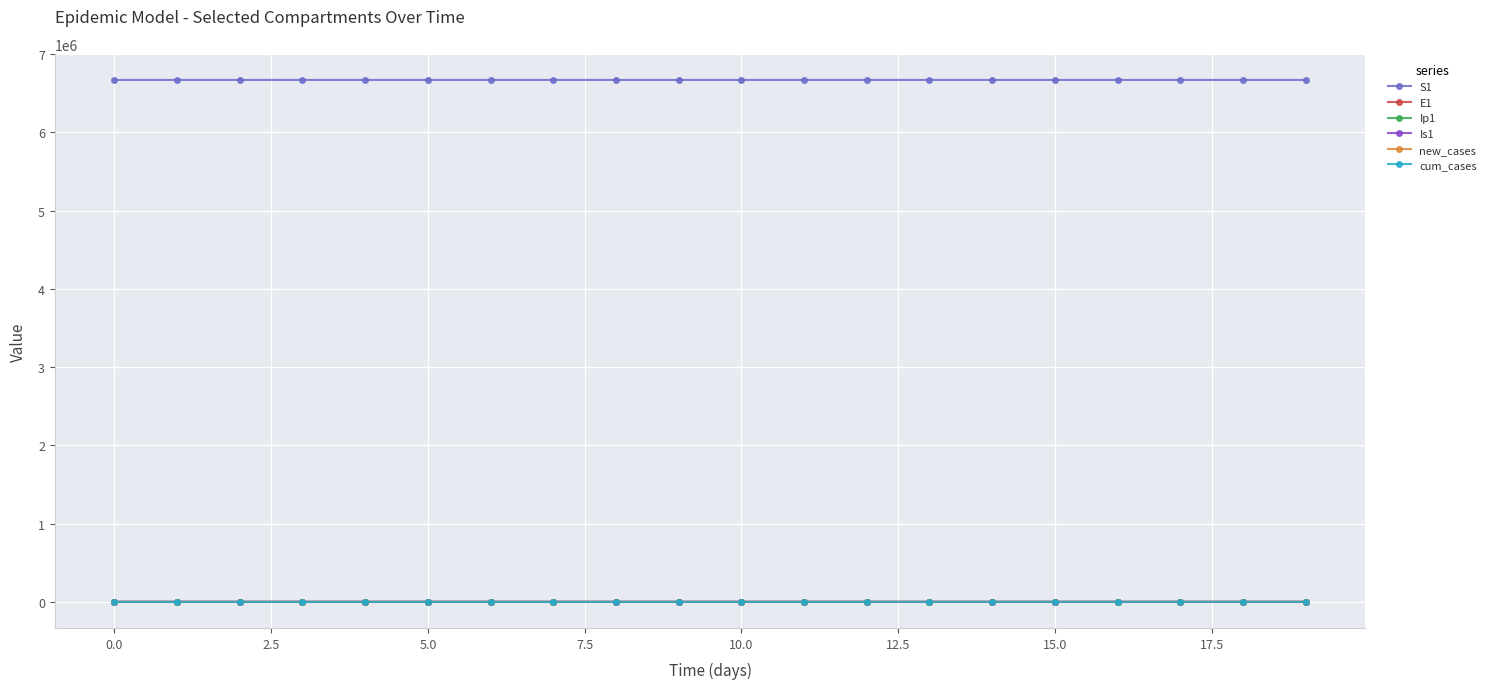

What is the value of the S1 point at the 3rd from the left?

6671081.3